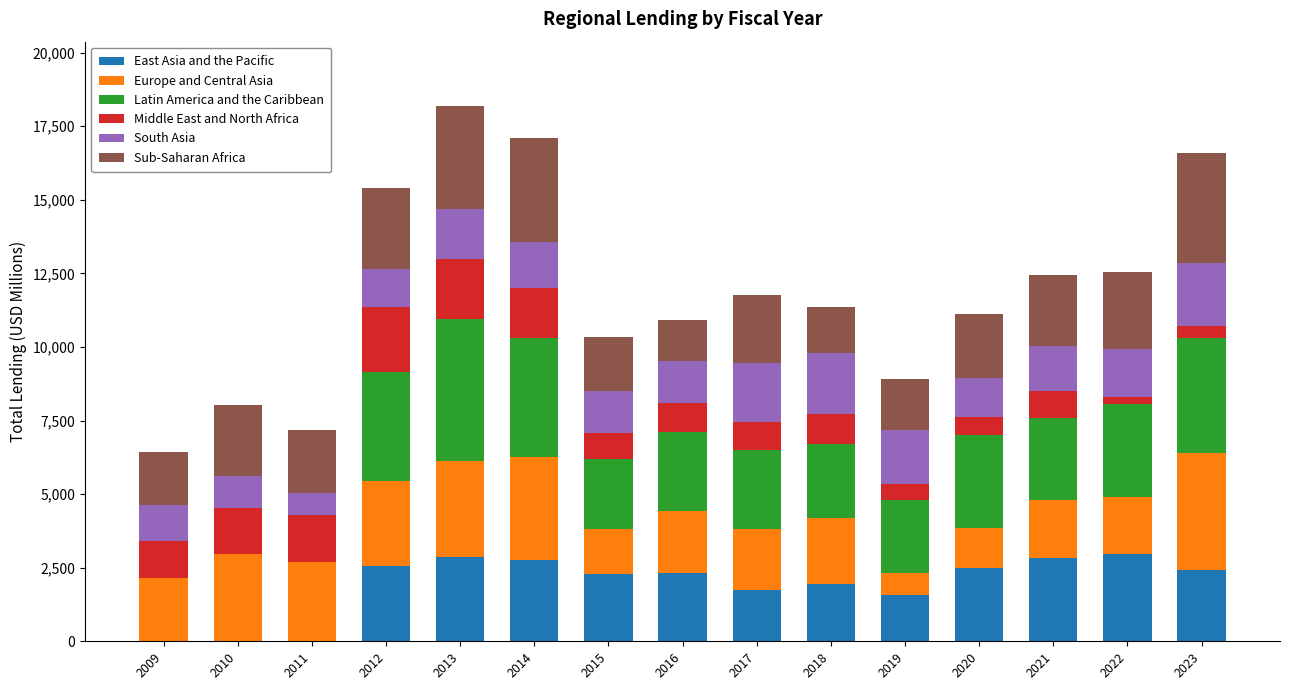

What is the maximum value for East Asia and the Pacific?

2965.0